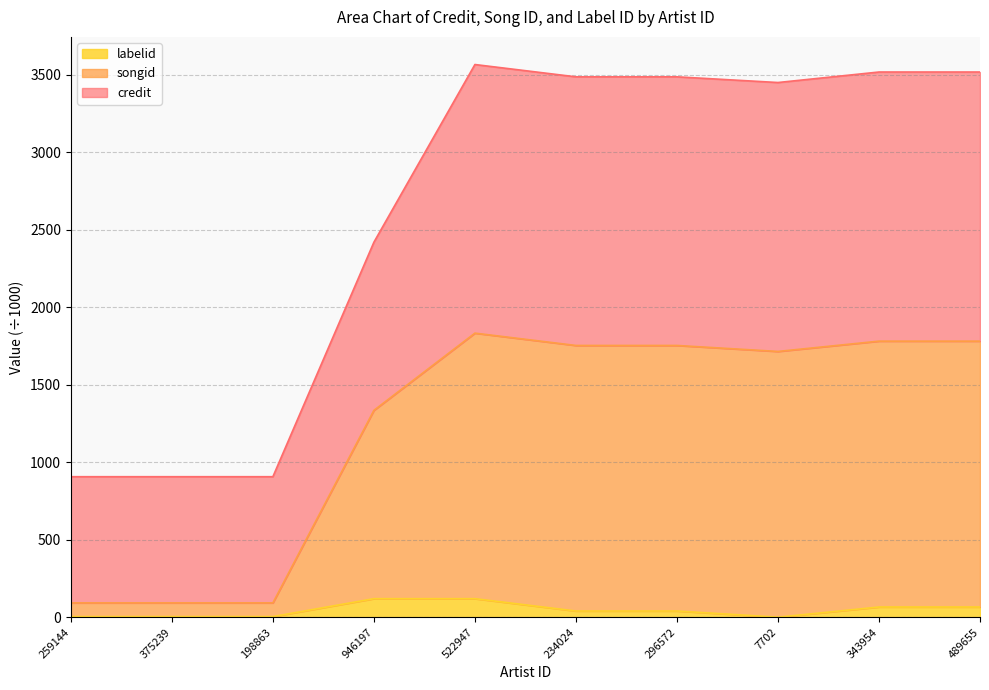

At which category does labelid reach its first local valley?

7702